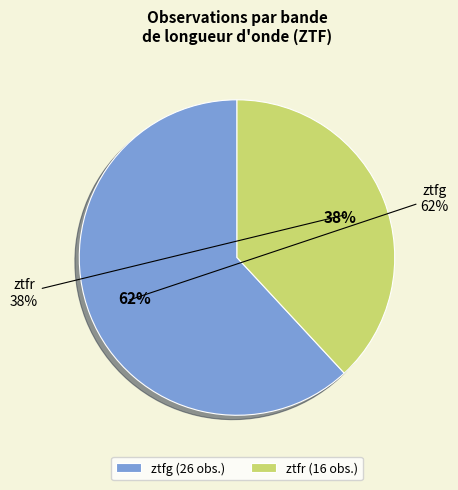

To the nearest percent, what portion does ztfg represent?

62%